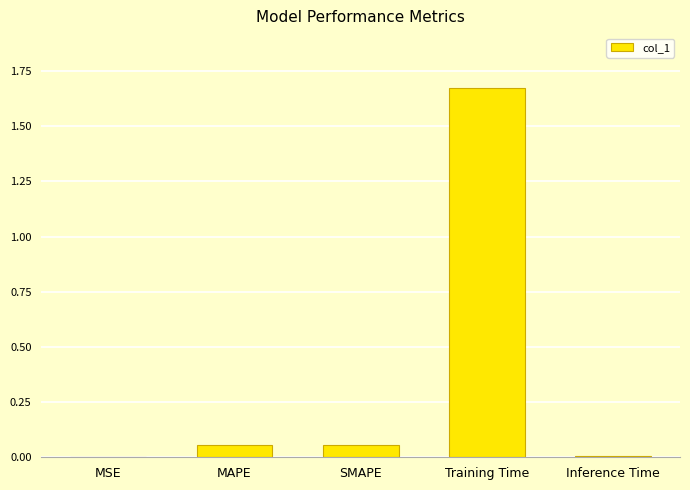

How many distinct data groups are displayed?

1